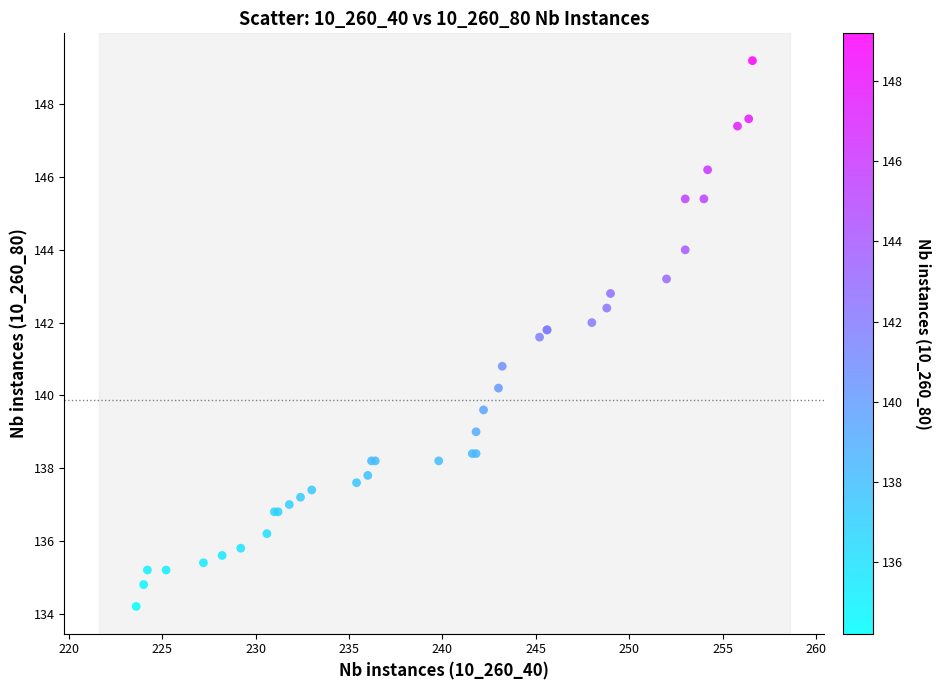

What Y value in the scatter plot is closest to 141?

140.8